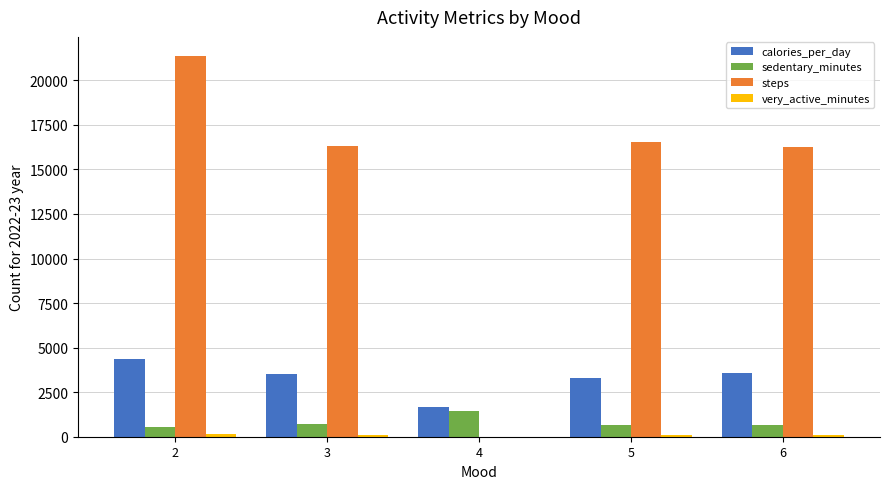

What is the sum of the steps values at 4 and 2?

21369.0